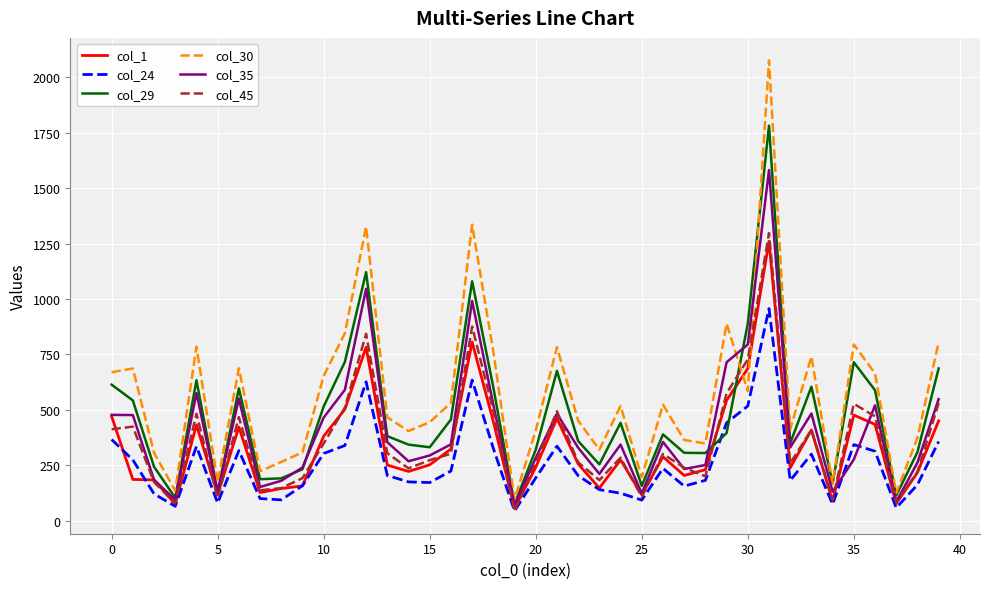

In col_29, how many points are higher than both neighbors (excluding endpoints)?

10